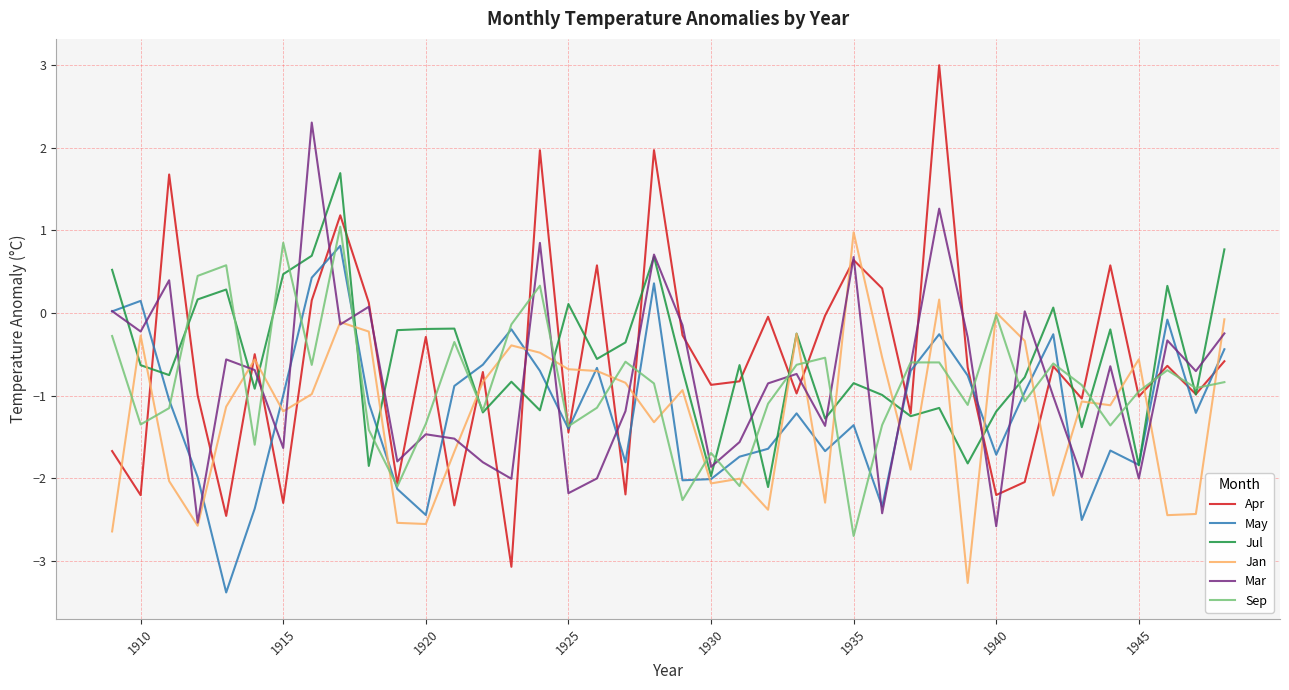

How many lines are shown in the chart?

6